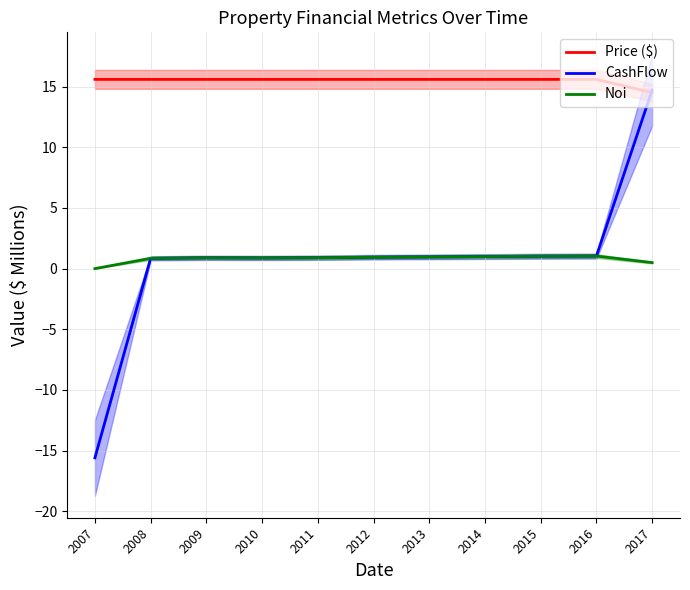

Which series has the widest spread of values?

CashFlow